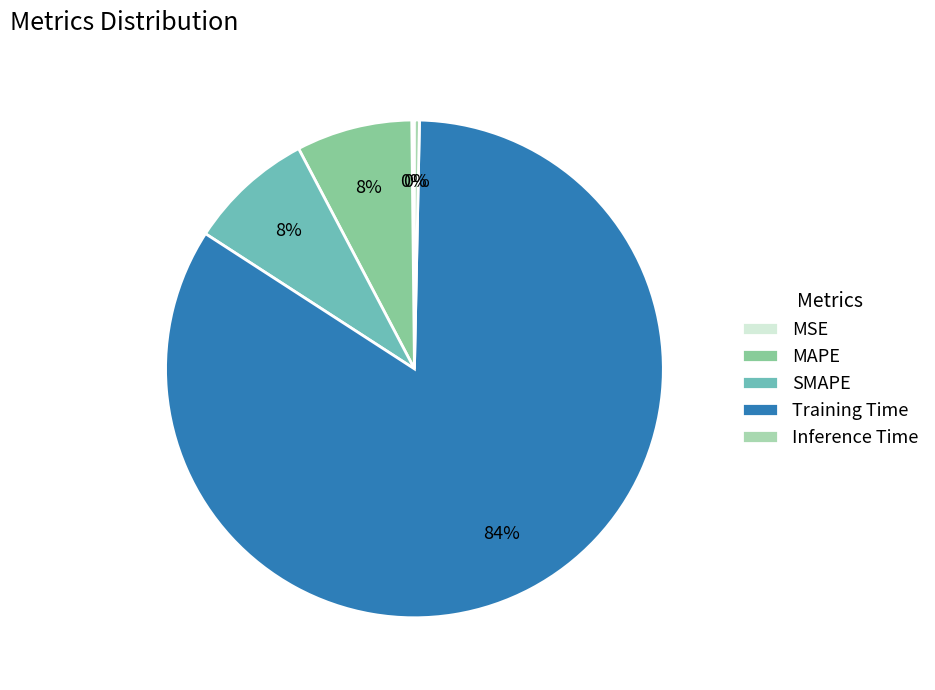

What percentage is the SMAPE slice, to the nearest percent?

8%